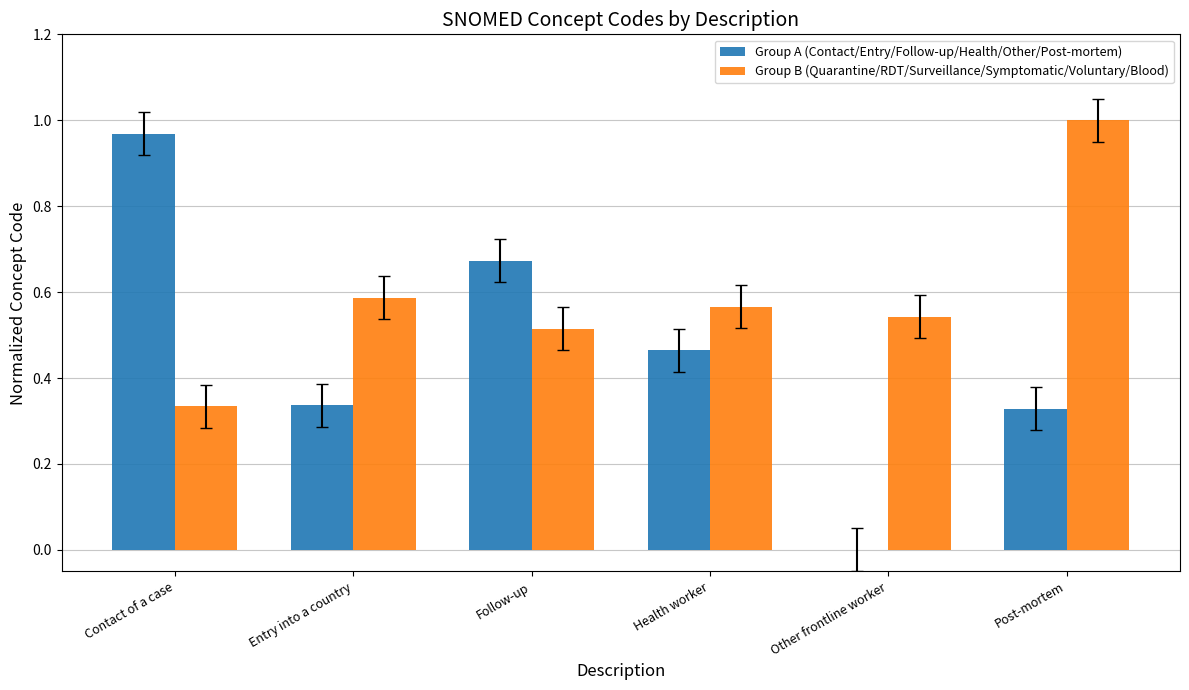

Between Health worker and Other frontline worker, which series saw the biggest shift?

Group A (Contact/Entry/Follow-up/Health/Other/Post-mortem)